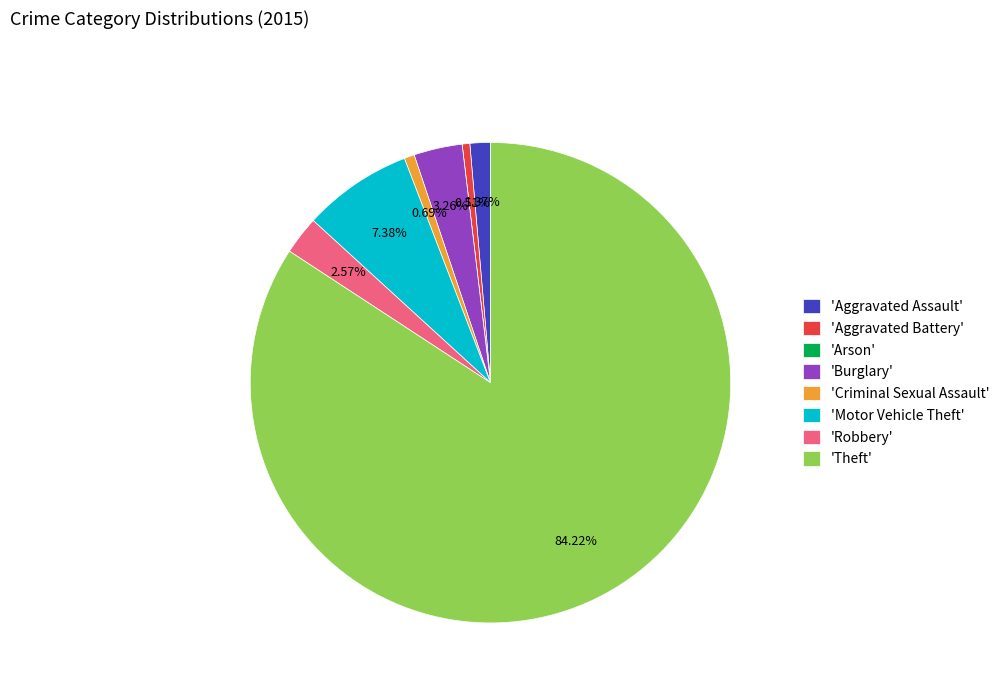

Does any single category account for the majority?

Yes